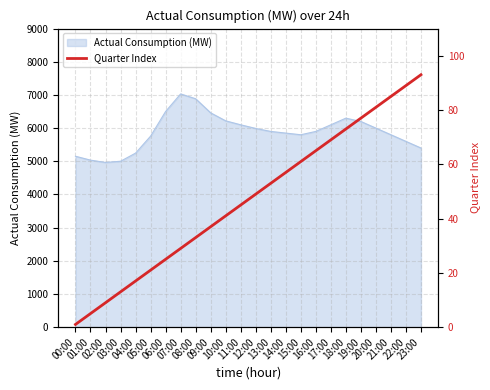

How many lines are shown in the chart?

1